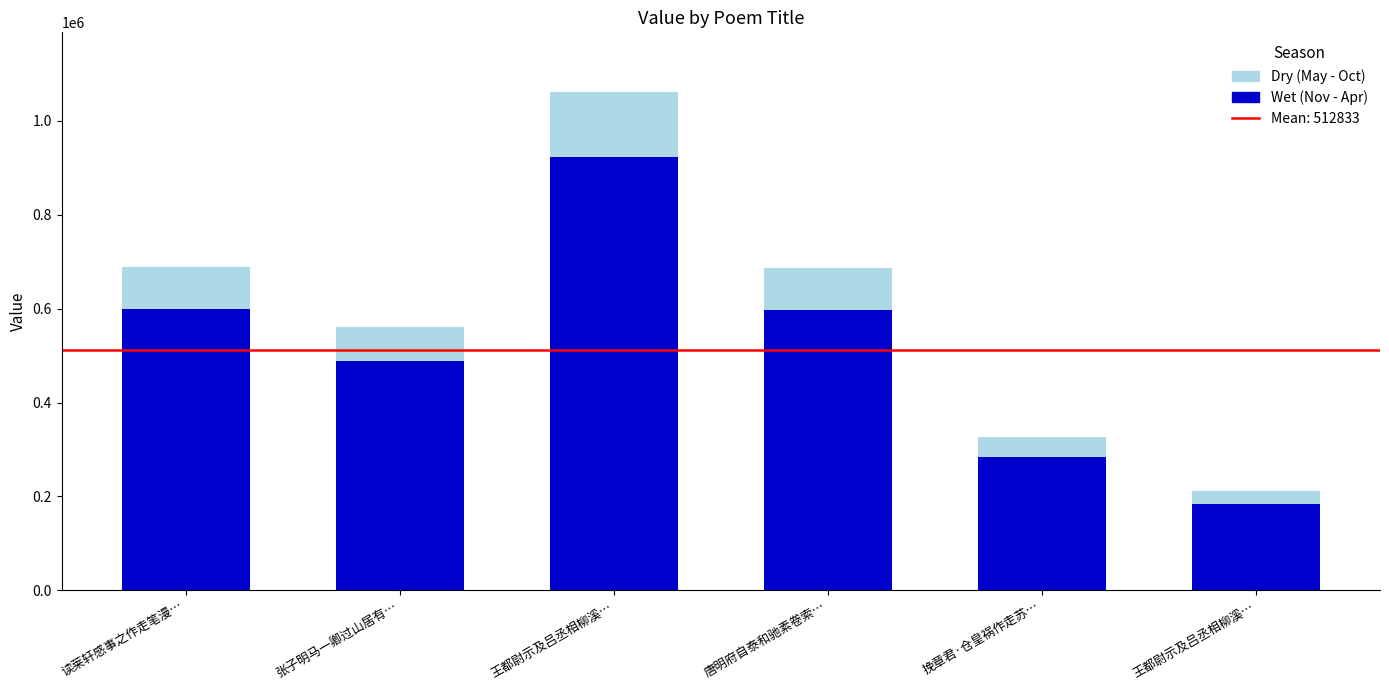

Between 王都尉示及吕丞相柳溪… and 读莱轩感事之作走笔漫…, which is larger?

读莱轩感事之作走笔漫…